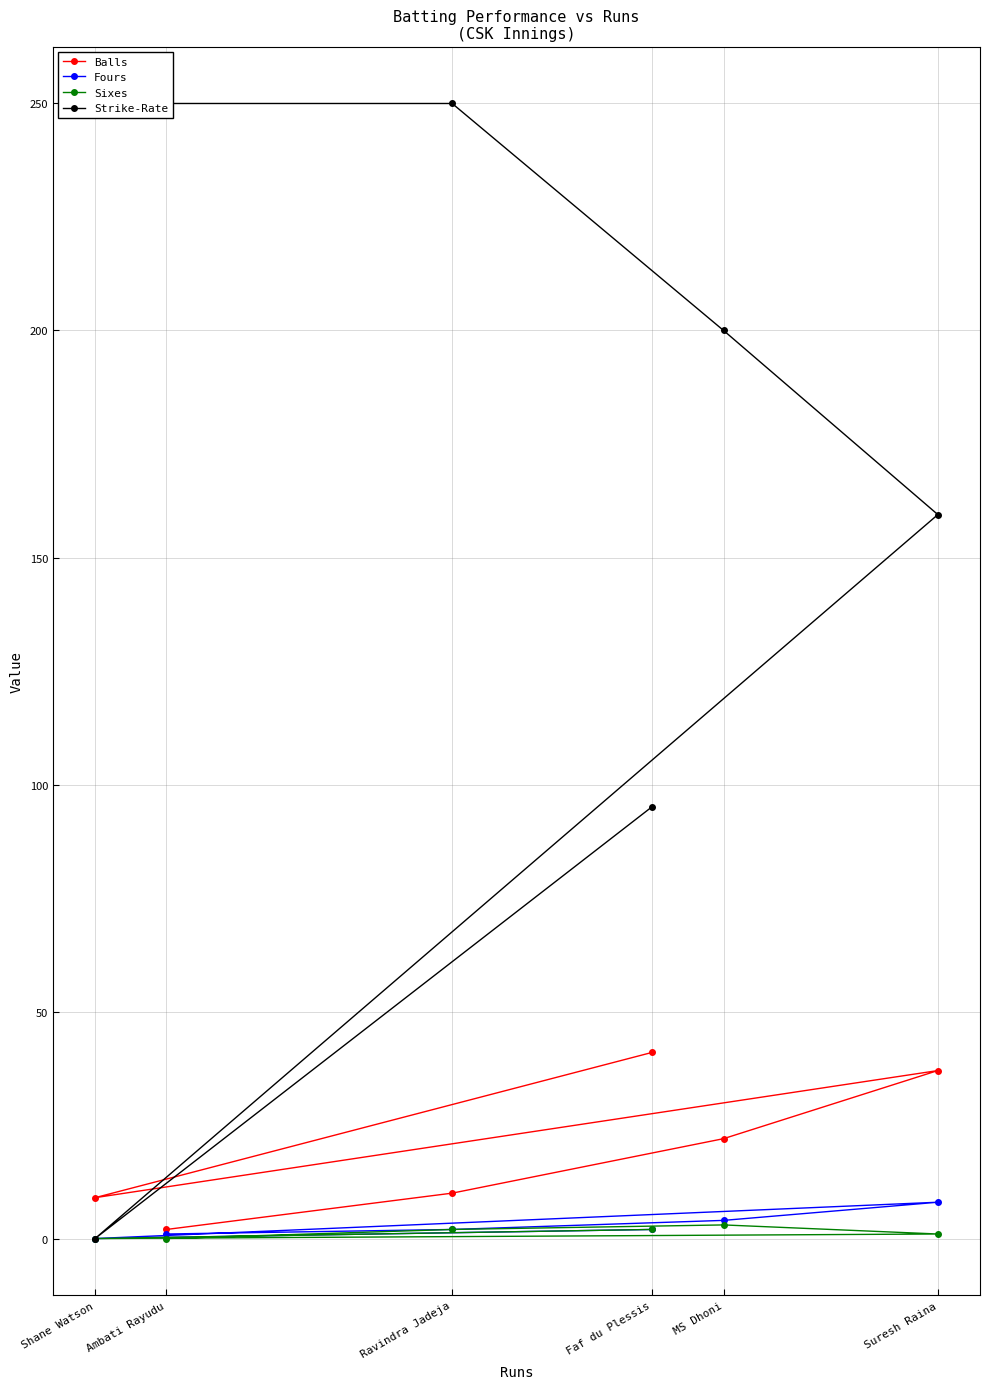

Reading left to right, what are all the values shown in this chart?

Balls: Faf du Plessis=41.0	Shane Watson=9.0	Suresh Raina=37.0	MS Dhoni=22.0	Ravindra Jadeja=10.0	Ambati Rayudu=2.0
Fours: Faf du Plessis=2.0	Shane Watson=0.0	Suresh Raina=8.0	MS Dhoni=4.0	Ravindra Jadeja=2.0	Ambati Rayudu=1.0
Sixes: Faf du Plessis=2.0	Shane Watson=0.0	Suresh Raina=1.0	MS Dhoni=3.0	Ravindra Jadeja=2.0	Ambati Rayudu=0.0
Strike-Rate: Faf du Plessis=95.1	Shane Watson=0.0	Suresh Raina=159.4	MS Dhoni=200.0	Ravindra Jadeja=250.0	Ambati Rayudu=250.0